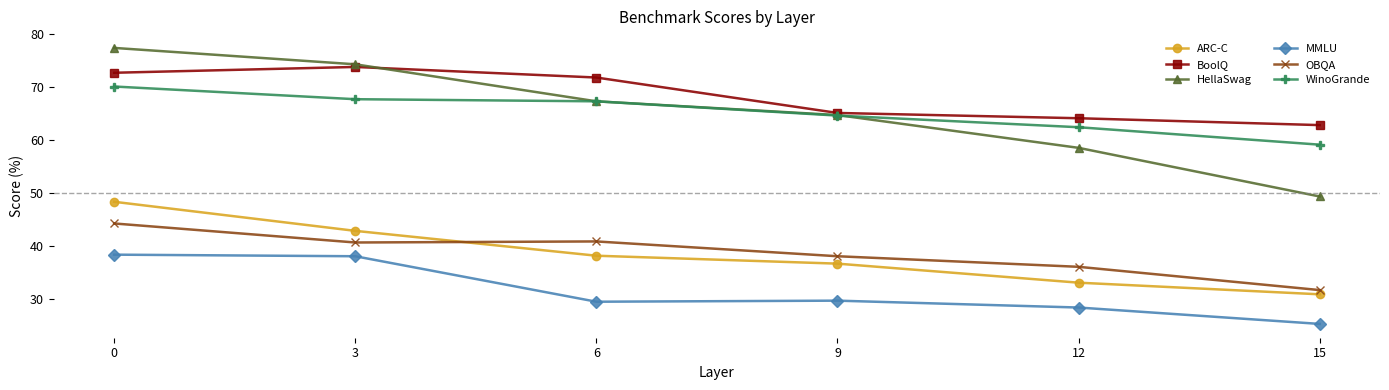

What is the total value across all series at 6?

314.7